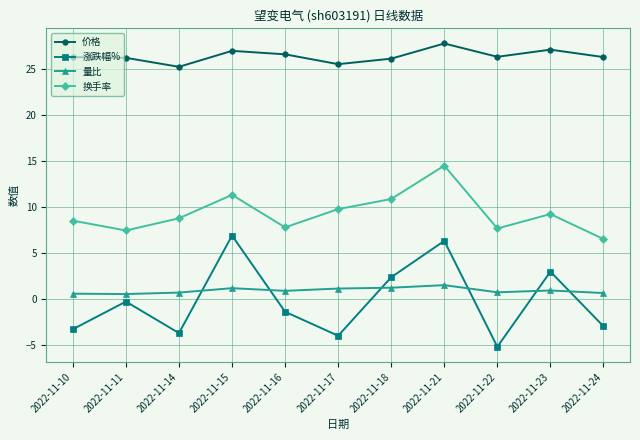

What is the sum of all 换手率 values?

102.4